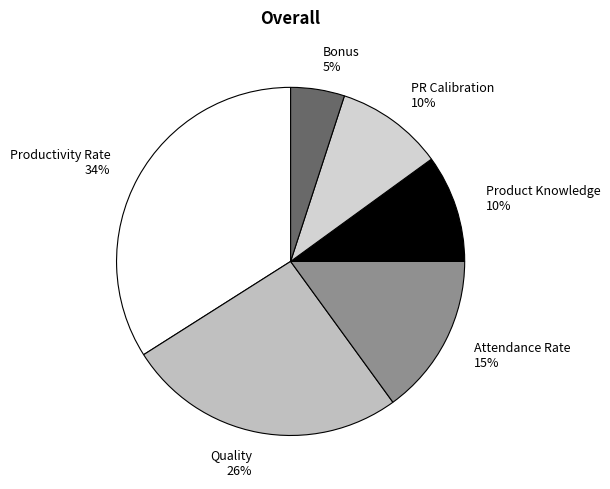

Between Attendance Rate and Product Knowledge, which is larger?

Attendance Rate